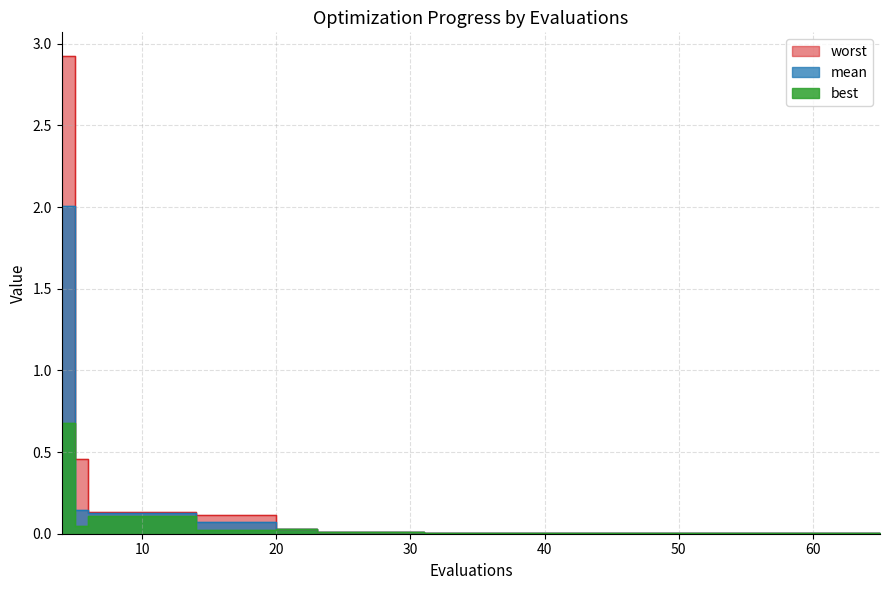

At how many categories does at least one series exceed 2?

1